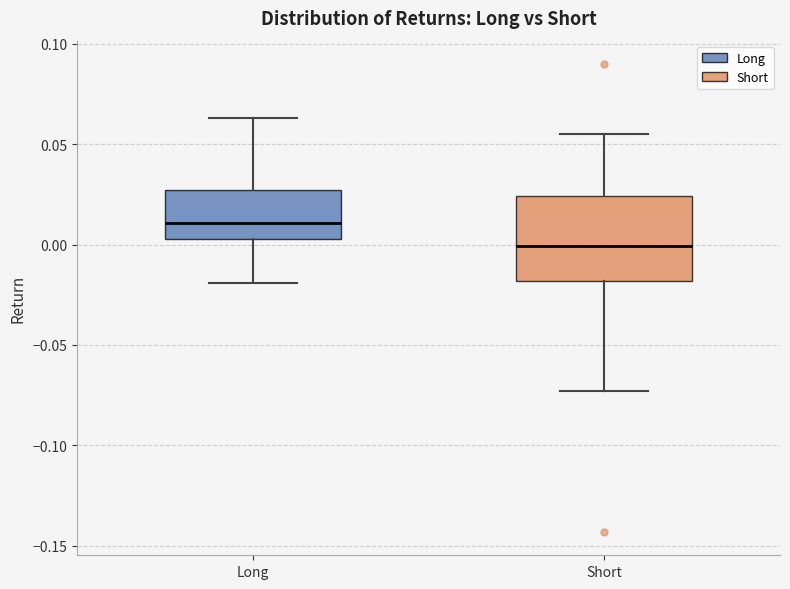

Where does the median line of the box for Short sit on the y-axis? The values are not printed on the chart, so give them approximately, as read against the axis.

0.000